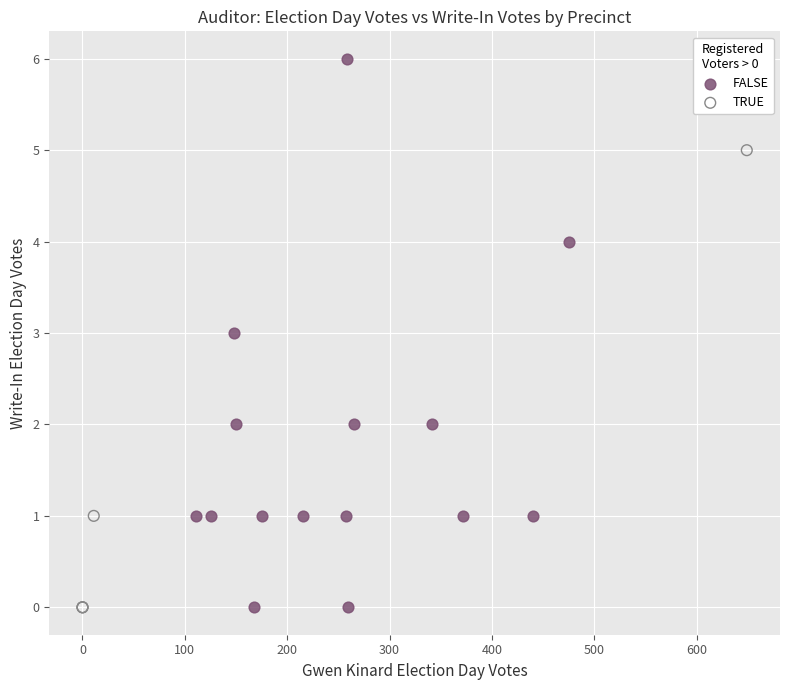

Which series reaches the maximum Y coordinate?

FALSE